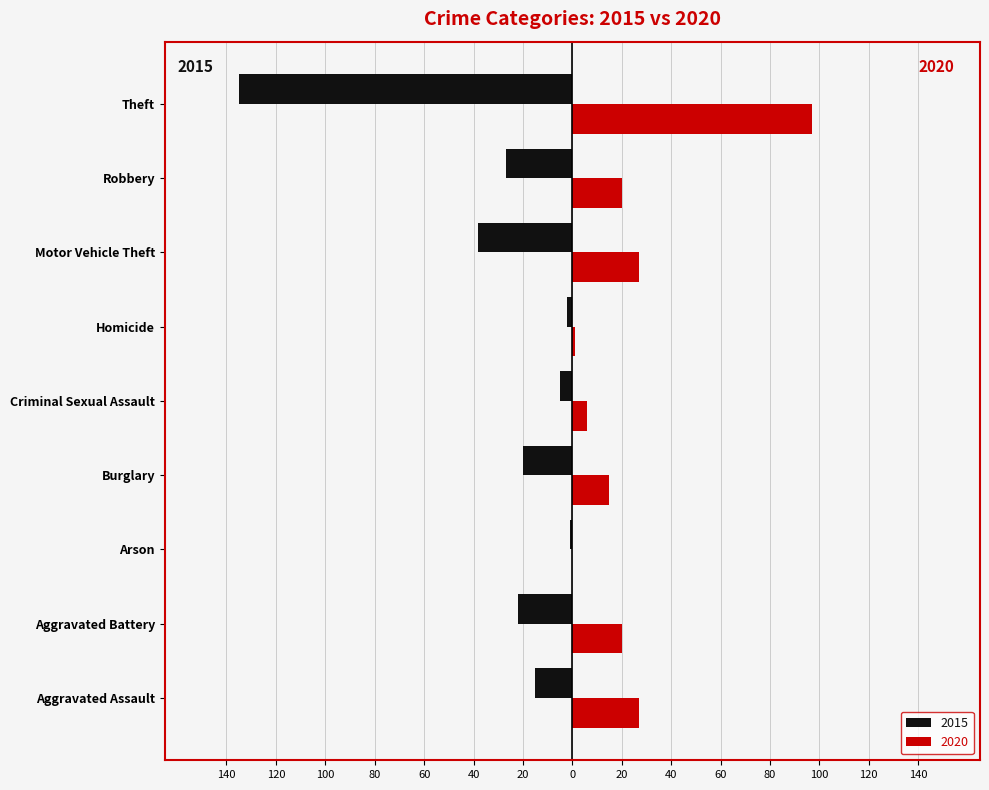

What position from the left is Homicide?

6